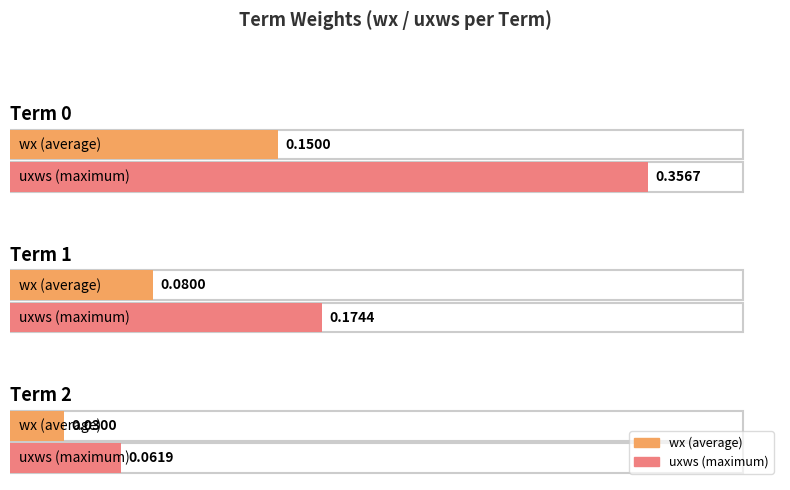

Does the chart contain any negative values?

No